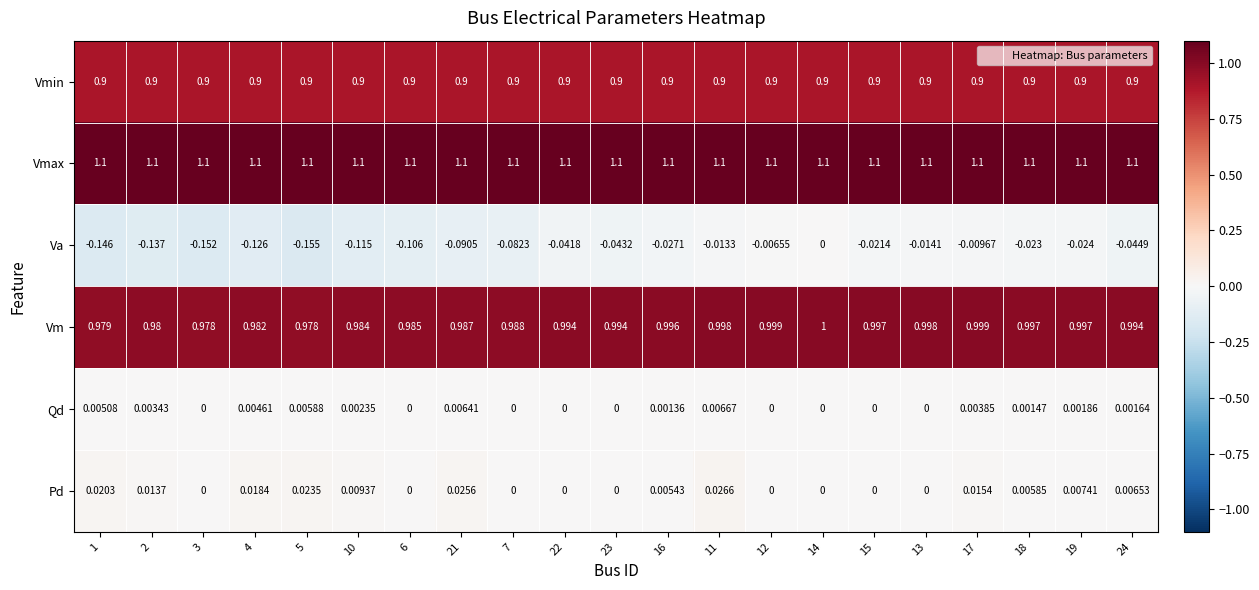

How many categories are shown in the chart?

21